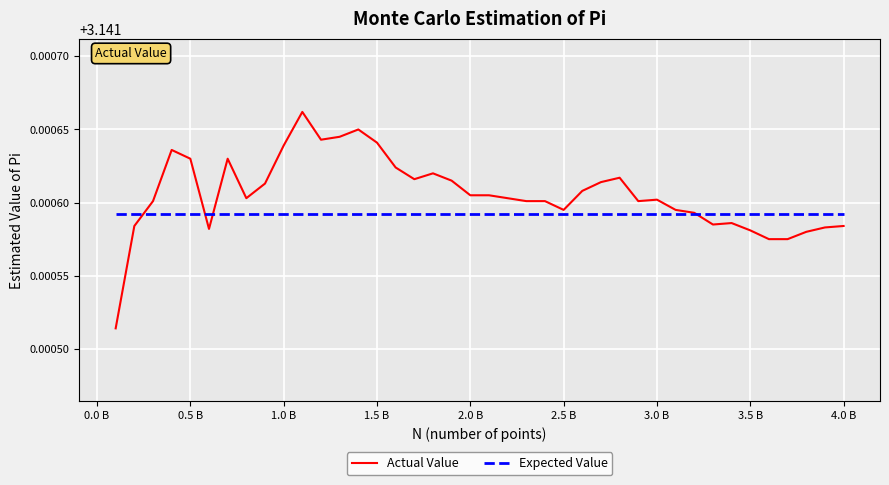

Which series has the widest spread of values?

Actual Value